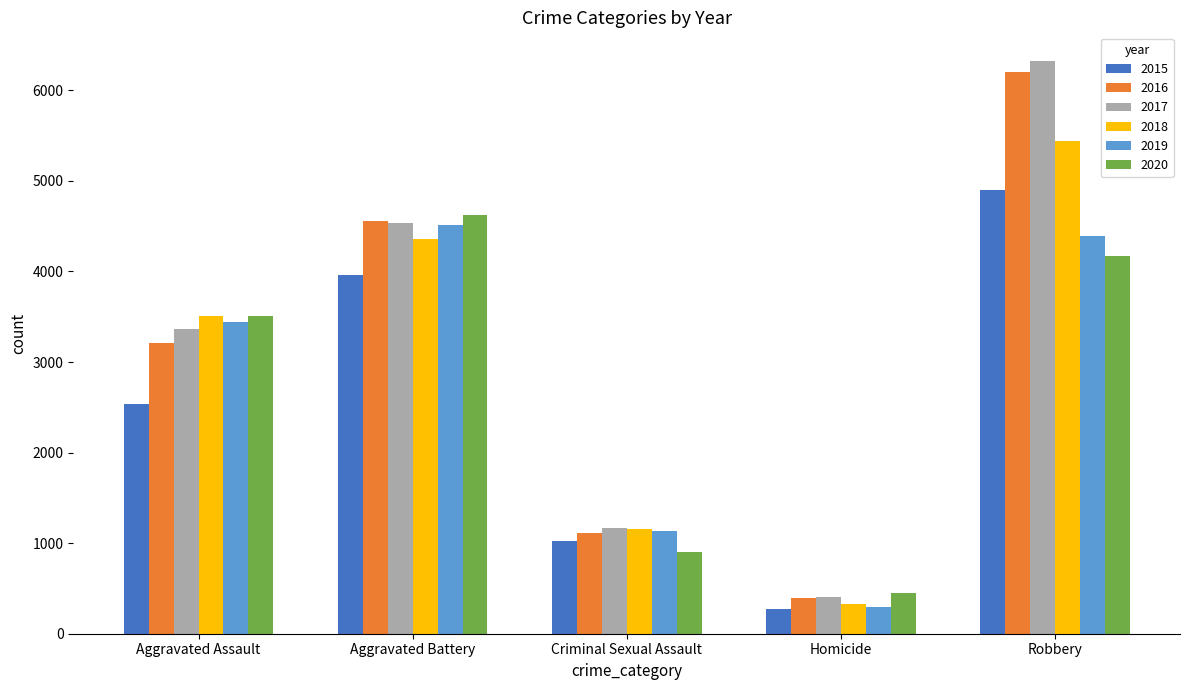

Reading left to right, list all the values displayed in this chart.

2015: Aggravated Assault=2538	Aggravated Battery=3956	Criminal Sexual Assault=1027	Homicide=271	Robbery=4903
2016: Aggravated Assault=3207	Aggravated Battery=4562	Criminal Sexual Assault=1109	Homicide=398	Robbery=6207
2017: Aggravated Assault=3361	Aggravated Battery=4533	Criminal Sexual Assault=1165	Homicide=410	Robbery=6324
2018: Aggravated Assault=3506	Aggravated Battery=4357	Criminal Sexual Assault=1161	Homicide=325	Robbery=5445
2019: Aggravated Assault=3440	Aggravated Battery=4516	Criminal Sexual Assault=1132	Homicide=290	Robbery=4387
2020: Aggravated Assault=3509	Aggravated Battery=4628	Criminal Sexual Assault=902	Homicide=451	Robbery=4166